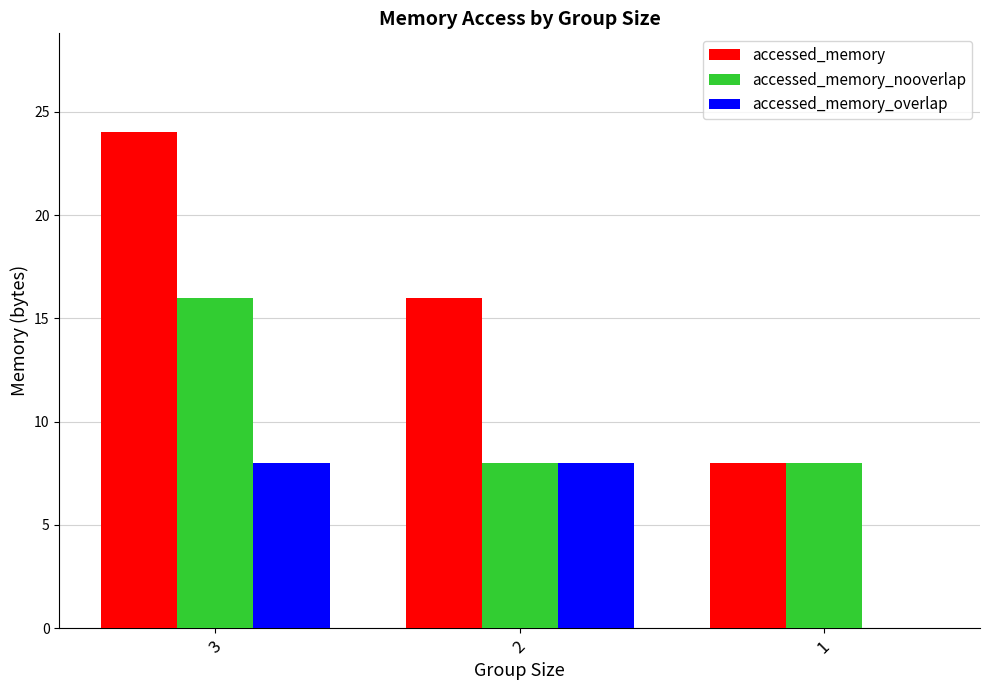

At which category is the sum across all series the highest?

3